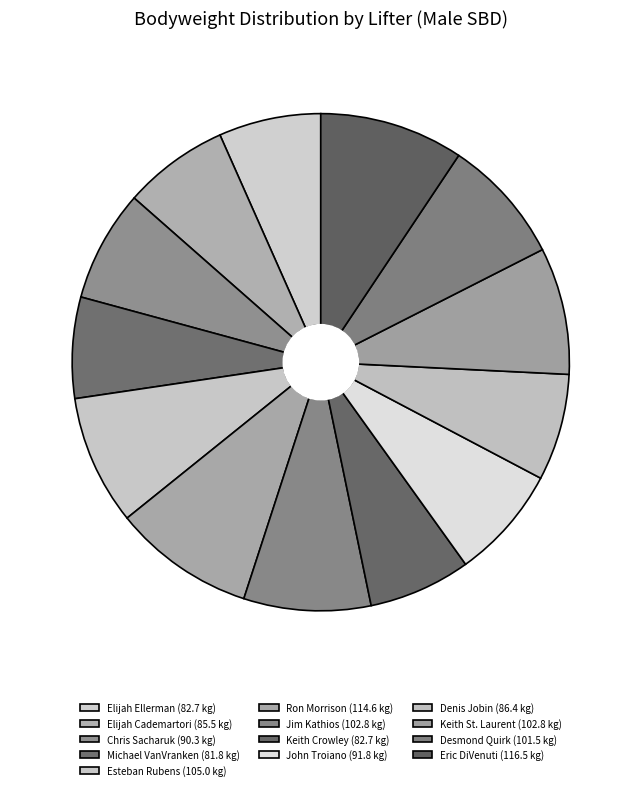

To the nearest percent, what is the combined percentage of Keith Crowley and Denis Jobin?

14%